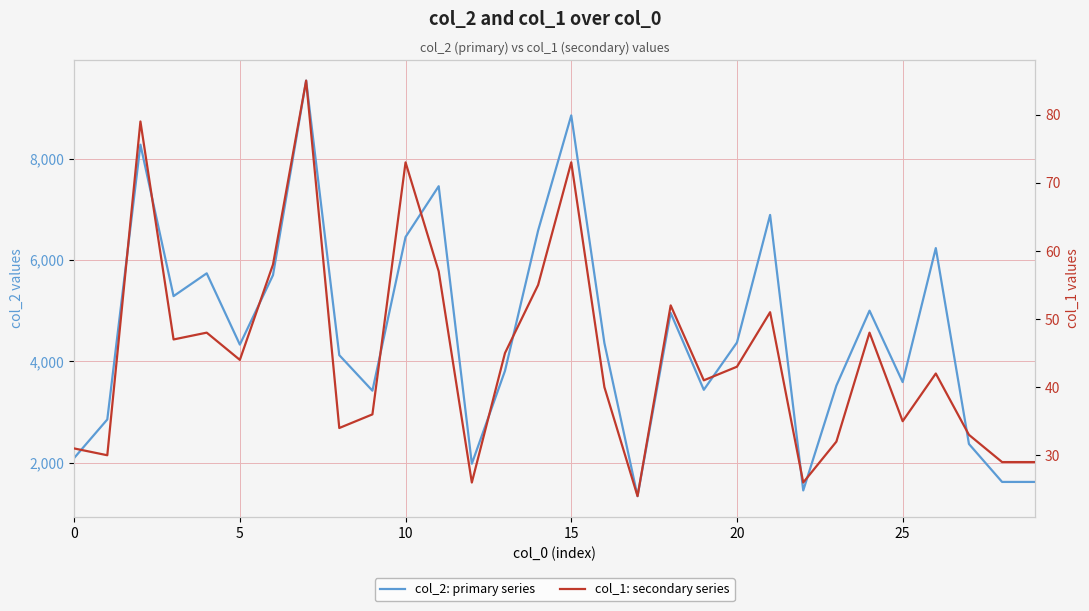

List the series in order of their overall mean, highest first.

col_2: primary series, col_1: secondary series